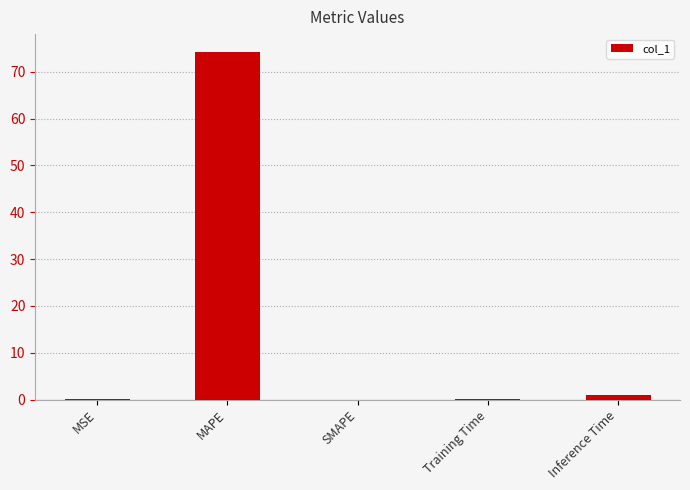

Between Inference Time and MAPE, which is larger?

MAPE